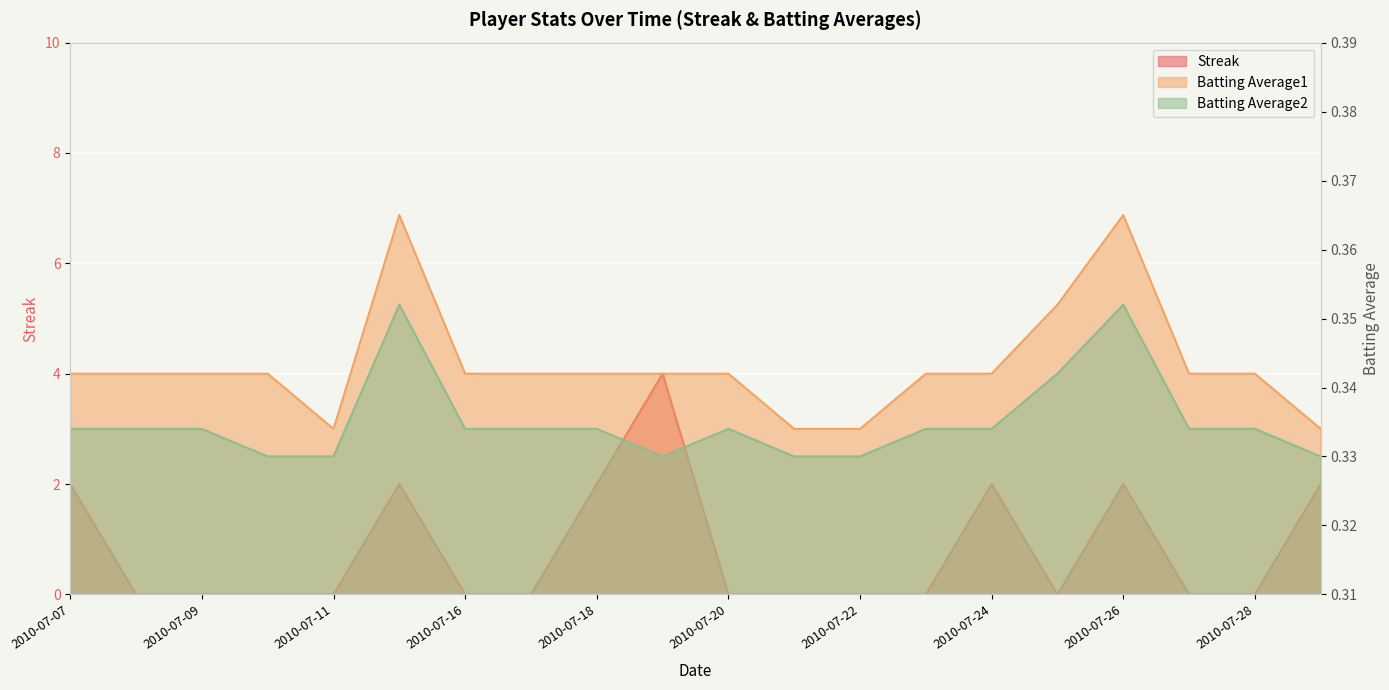

What is the spread (max minus min) of values at 2010-07-08?

0.3